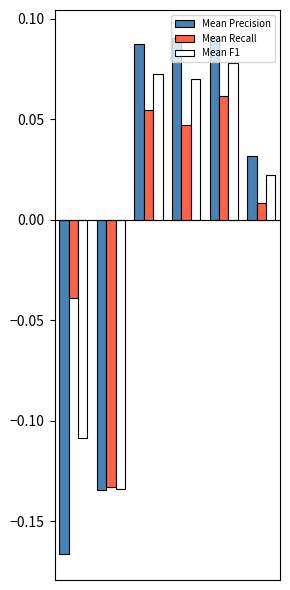

At how many categories does at least one series exceed 0?

4